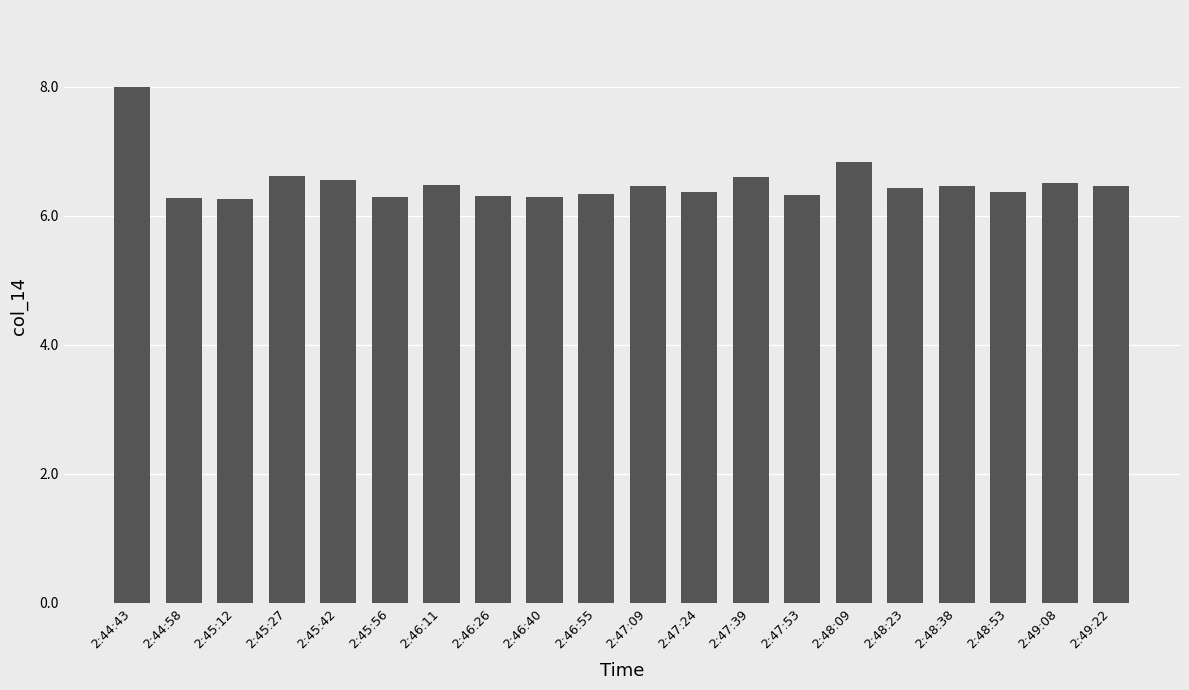

What is the greatest value displayed?

8.0